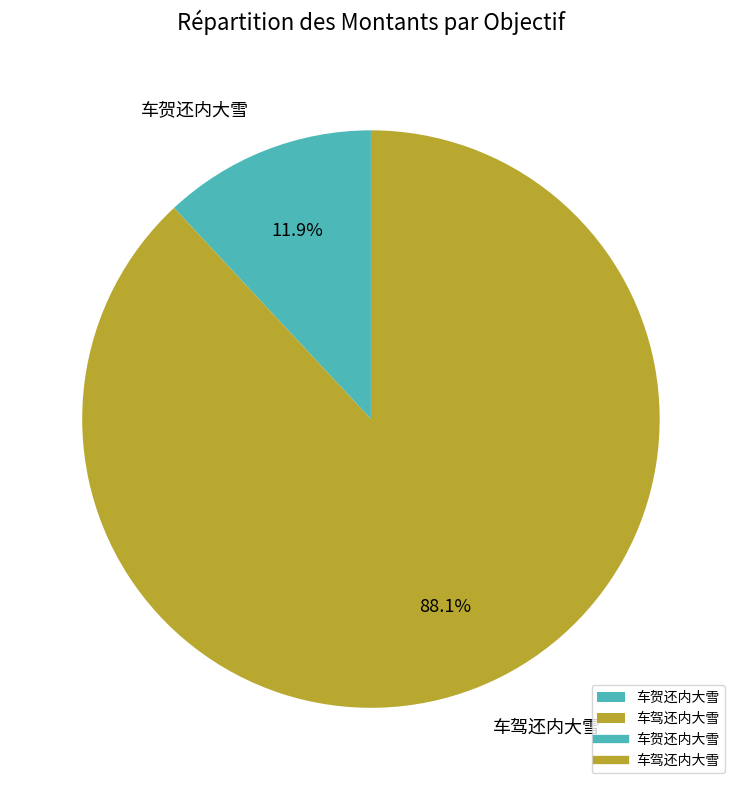

What percentage is the 车贺还内大雪 slice, to the nearest percent?

12%